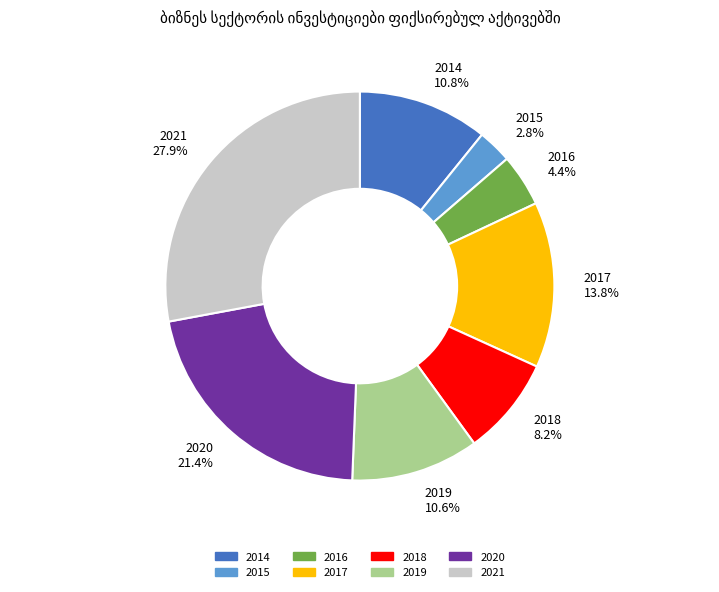

Which has a higher value, 2018 8.2% or 2020 21.4%?

2020 21.4%